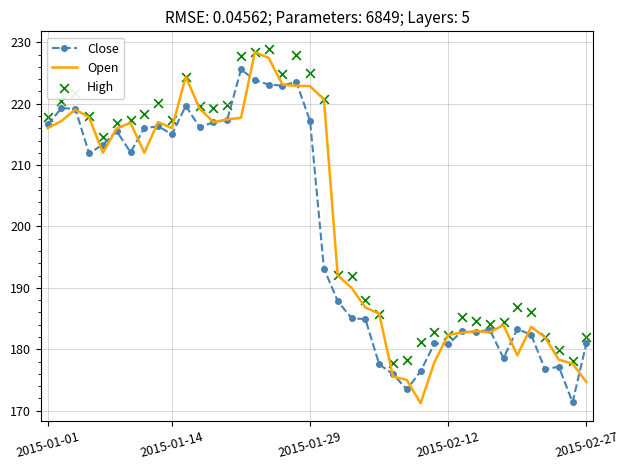

Is the value of Open at 13 greater than the value of Close at 17?

No